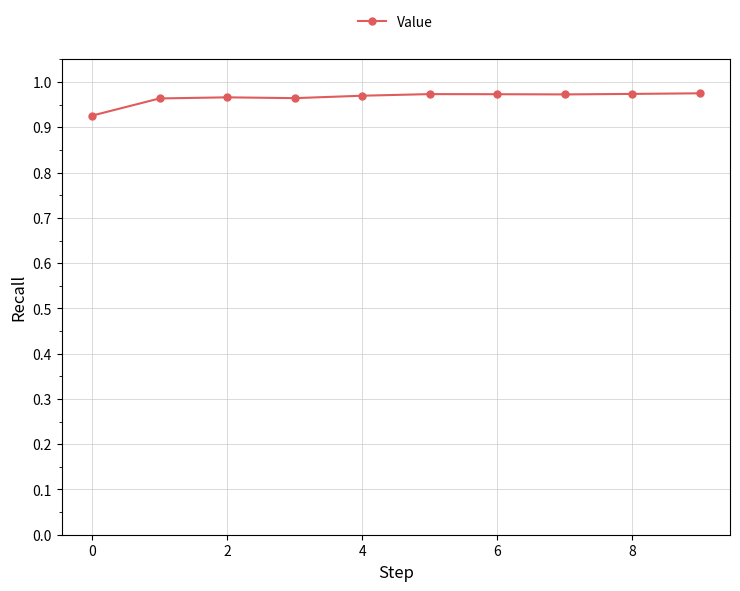

What is the sum of all values?

9.7